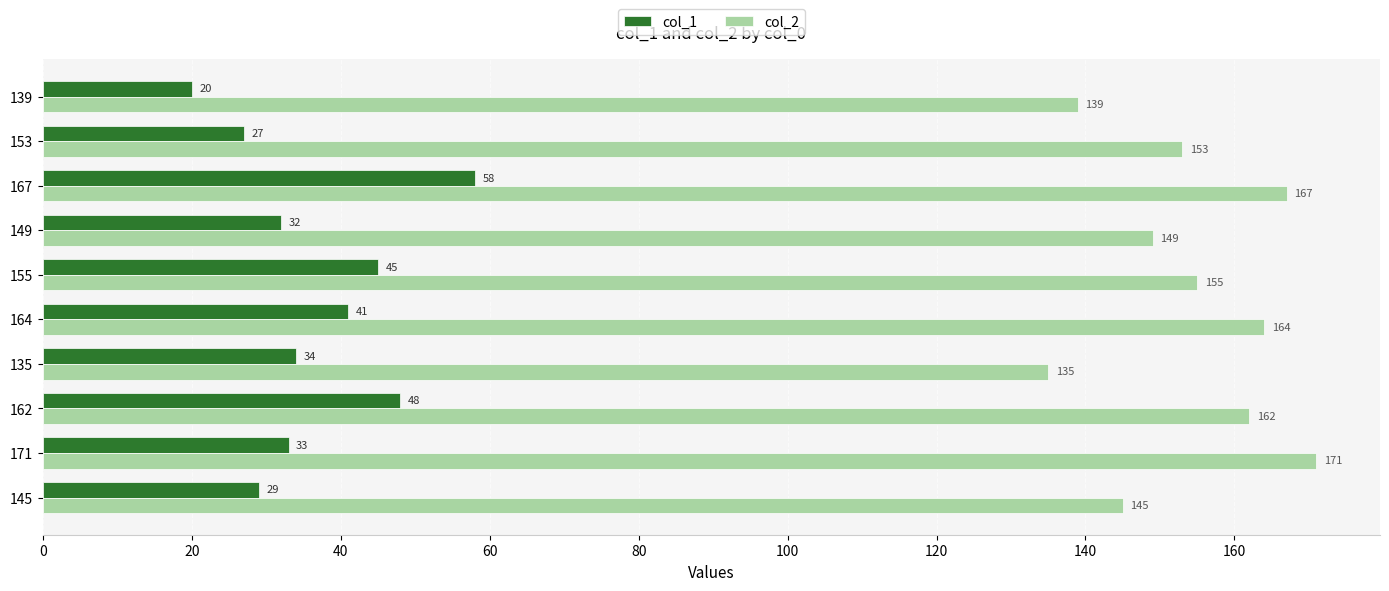

At which label is col_1 closest to 39?

164